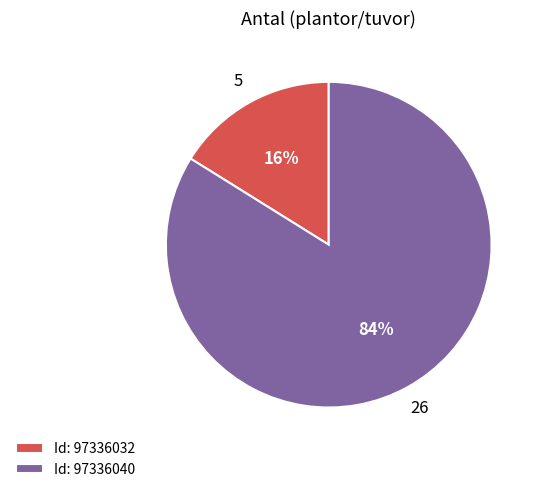

What is the largest slice in the pie chart?

Id: 97336040